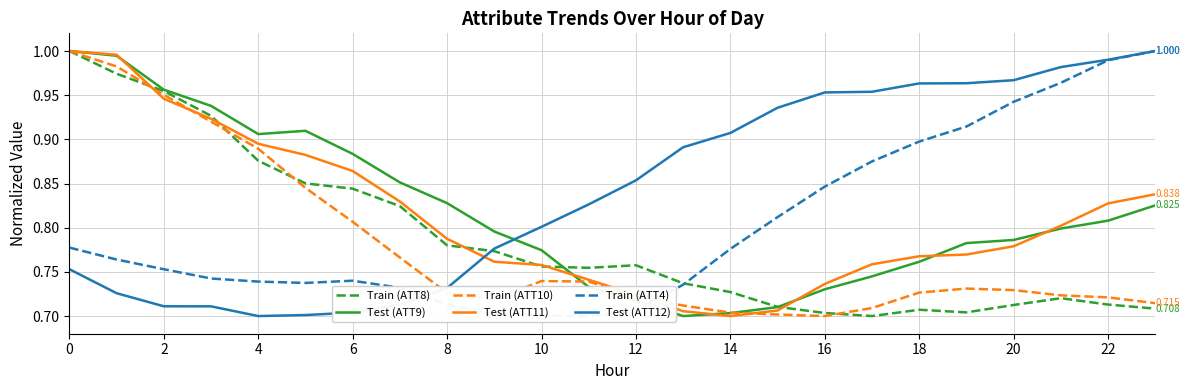

At how many categories does at least one series exceed 0?

24